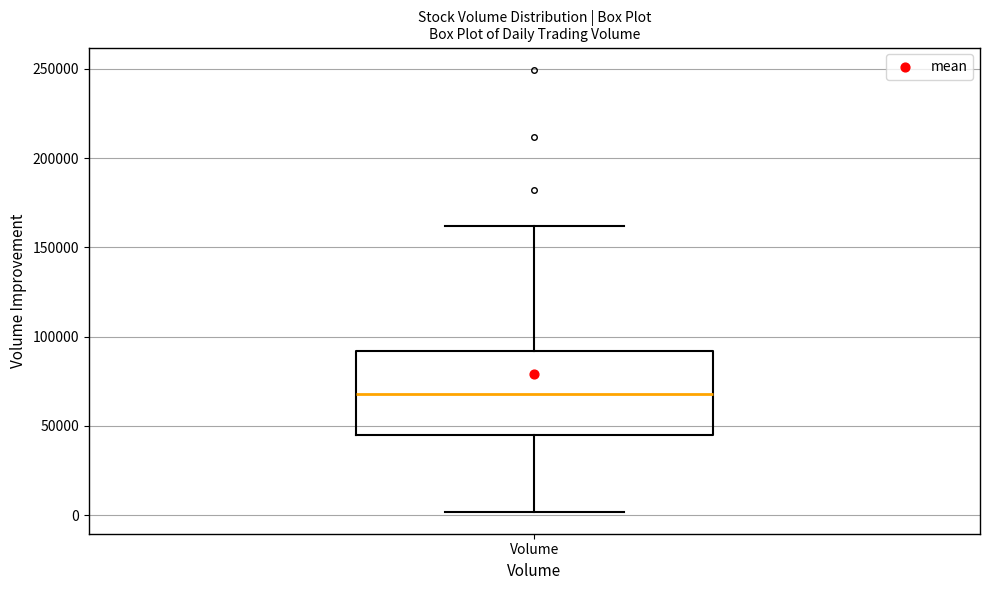

Where is the lower edge of the box for Volume on the y-axis? The values are not printed on the chart, so give them approximately, as read against the axis.

45000